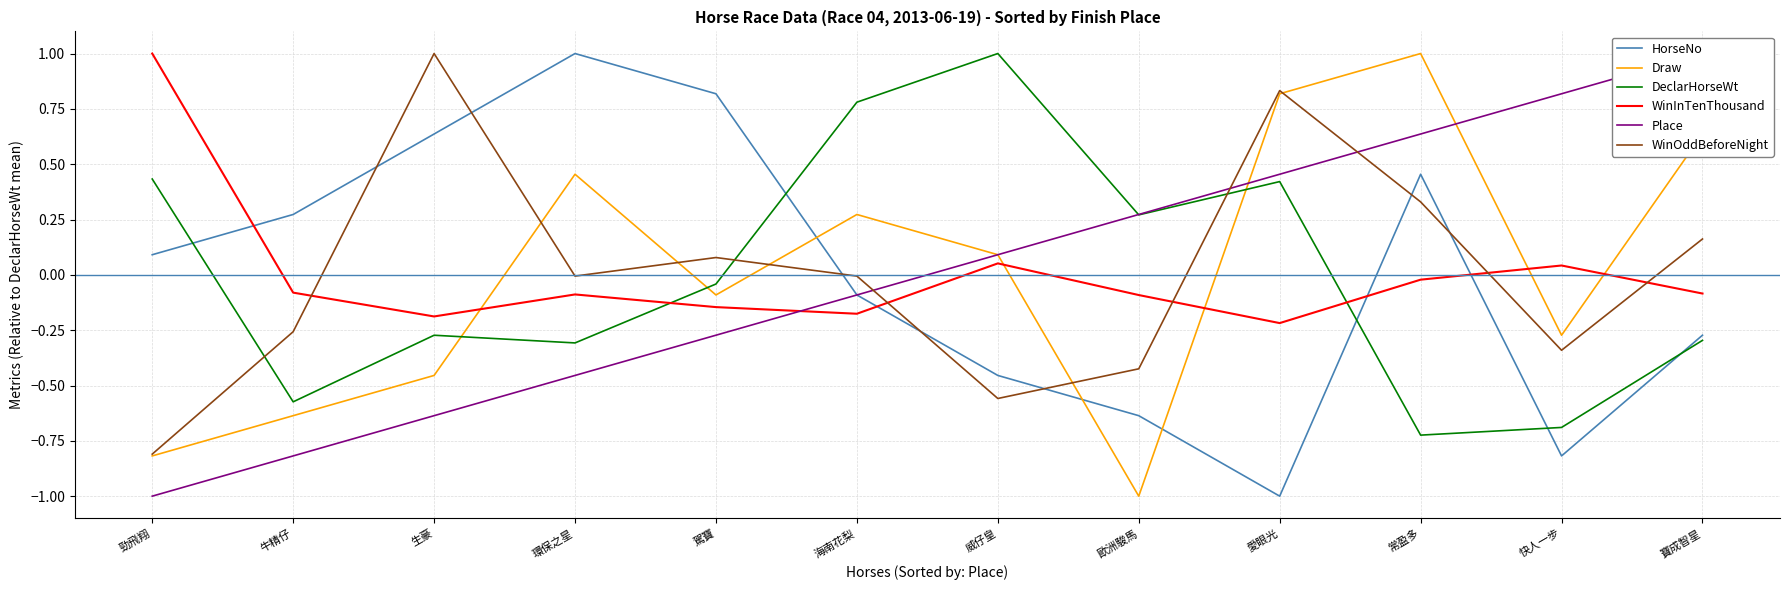

At which category does DeclarHorseWt reach its first local peak?

生豪